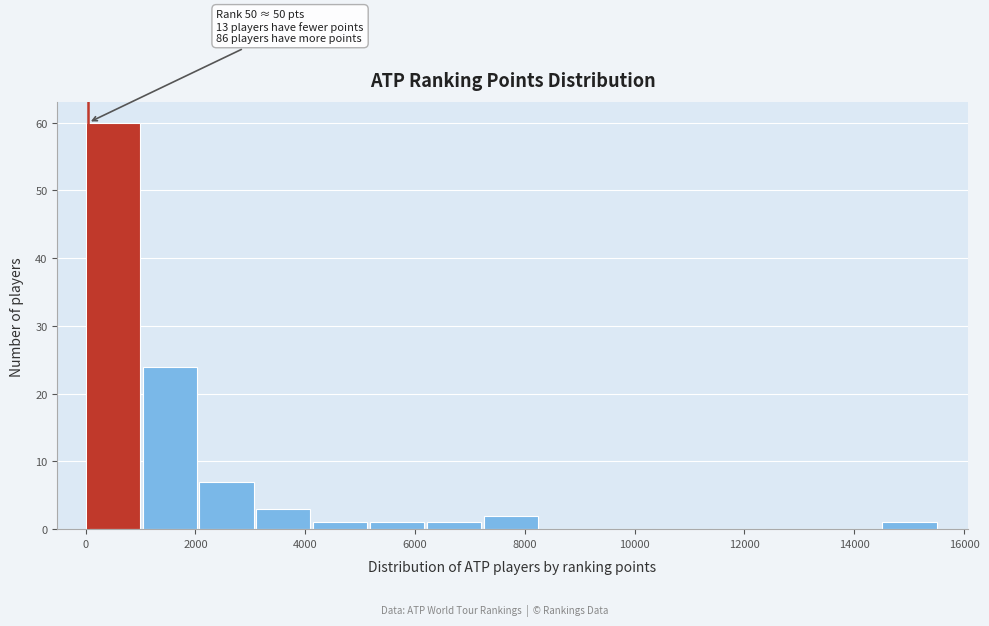

Which range on the x-axis has the tallest bar?

0 to 1000